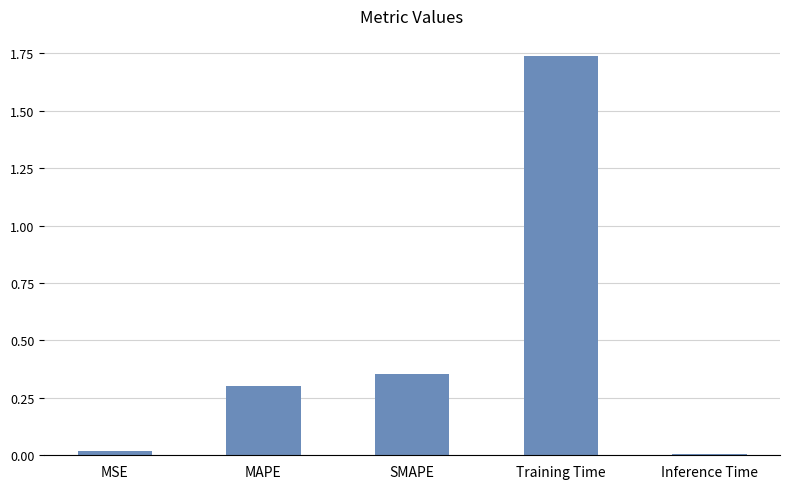

Read the value at MAPE.

0.3